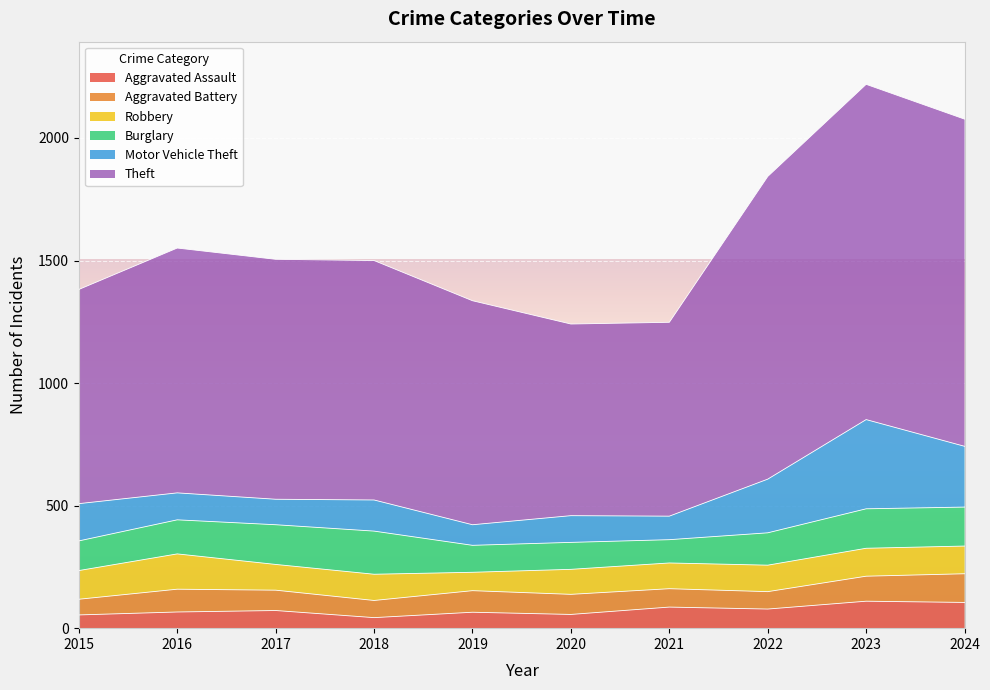

What is the average value of the Burglary series?

136